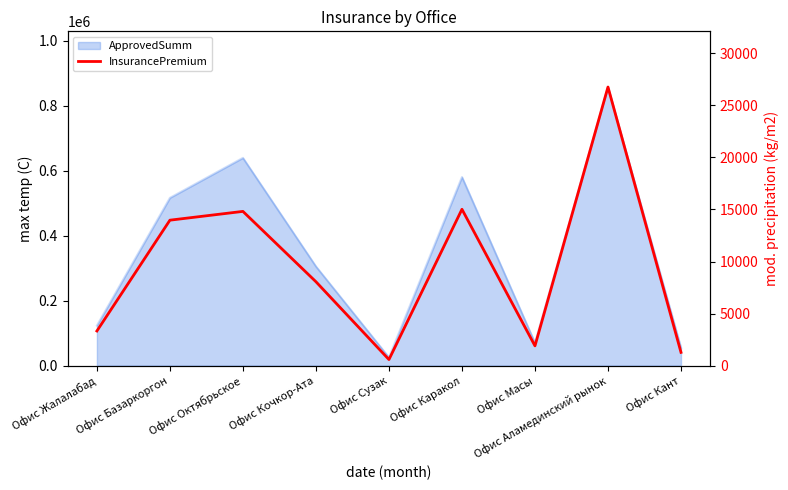

Count the number of values greater than 8055.

4